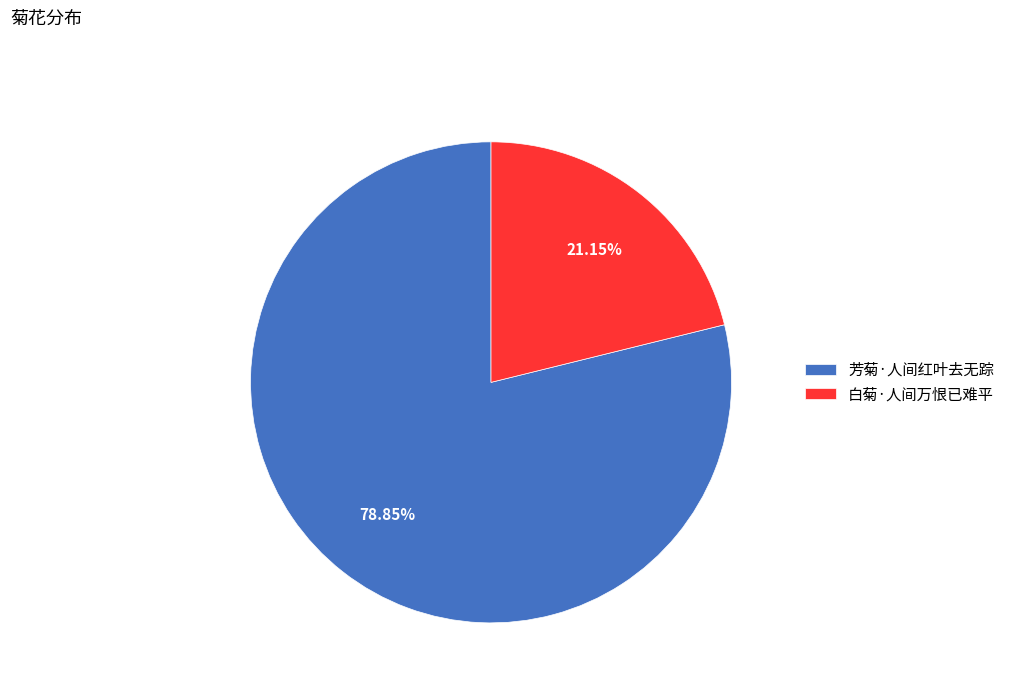

Which category accounts for the majority?

芳菊·人间红叶去无踪